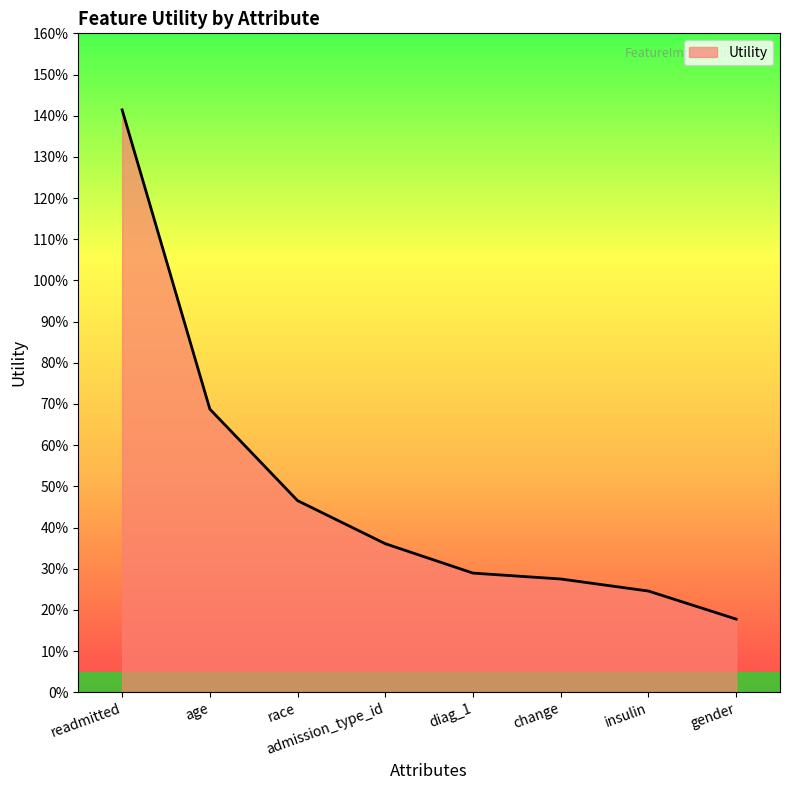

Does the chart have visible grid lines?

No